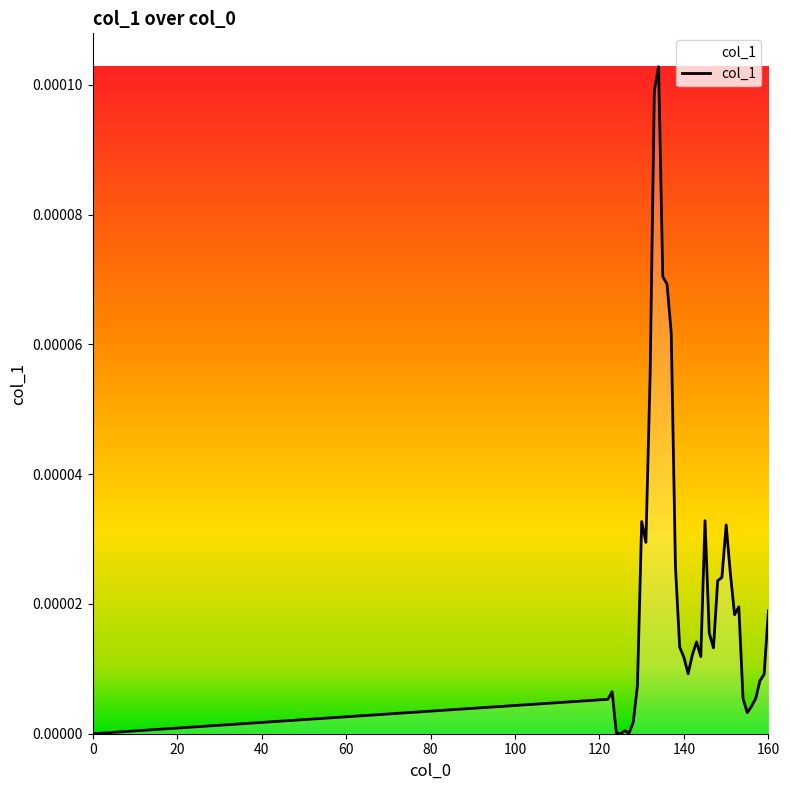

How many distinct data groups are displayed?

1